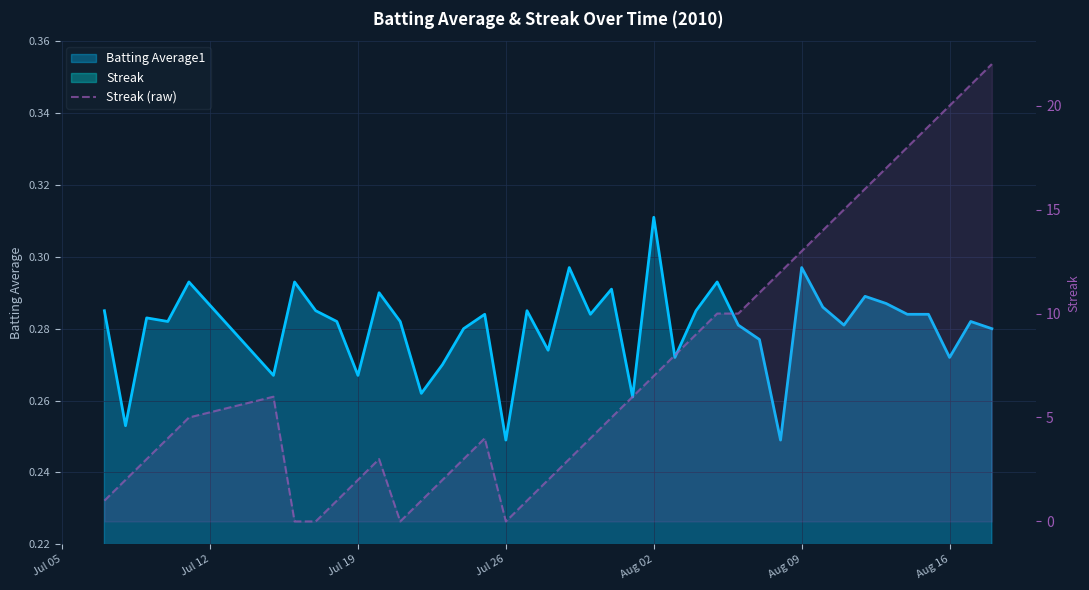

How many values are below 5?

19